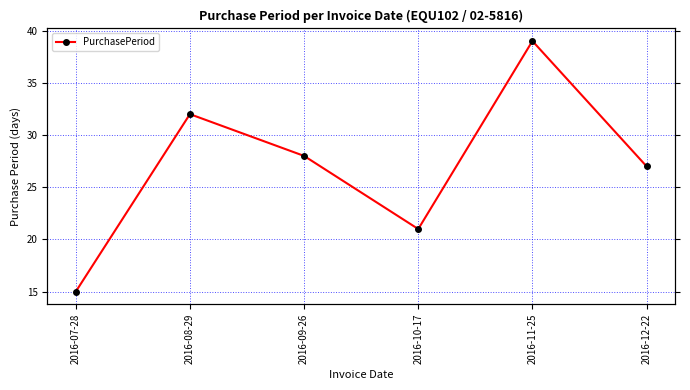

List the labels in order of value, largest first.

2016-11-25, 2016-08-29, 2016-09-26, 2016-12-22, 2016-10-17, 2016-07-28